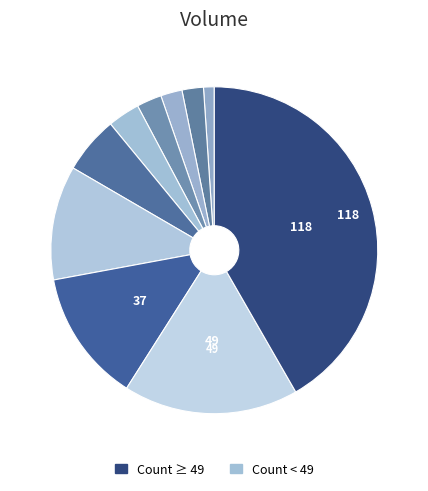

How many segments does this pie chart have?

10